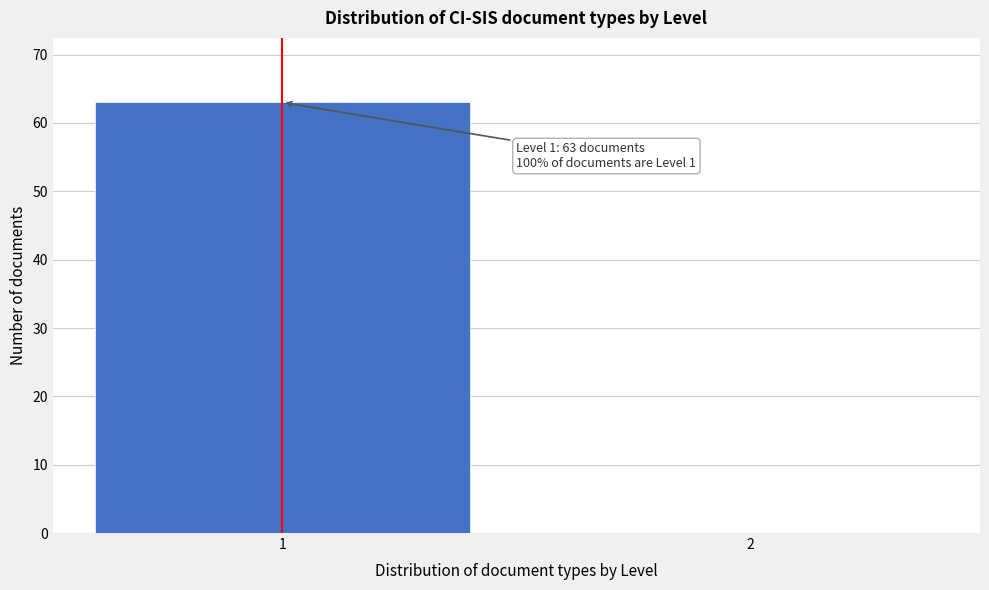

Reading left to right, transcribe all the data shown in this chart.

1=63	2=0